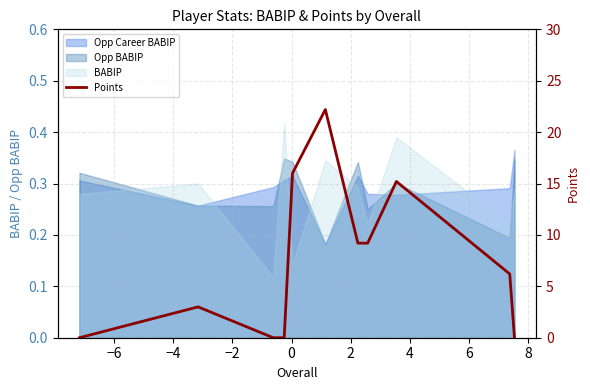

How many values are above zero?

7